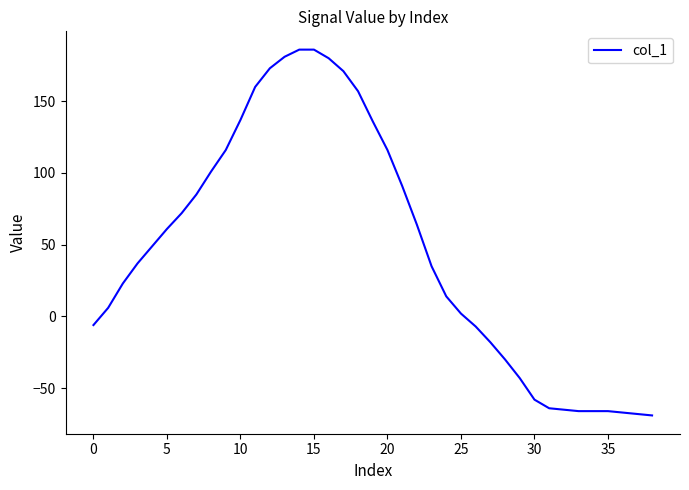

What is the greatest value displayed?

186